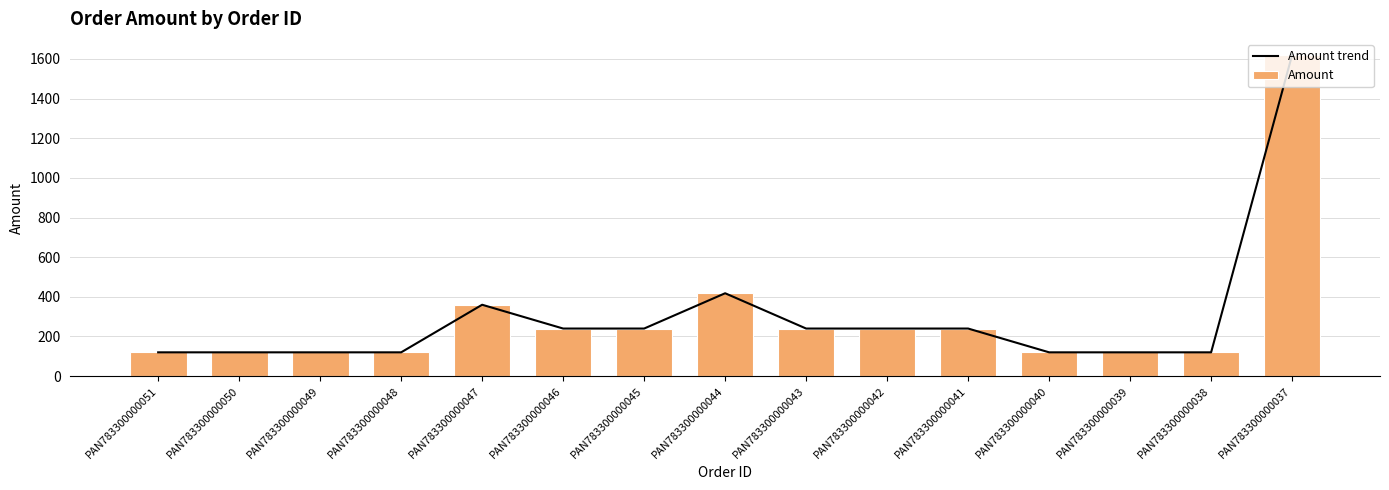

Is it true that Amount trend equals 240 at PAN783300000041?

True